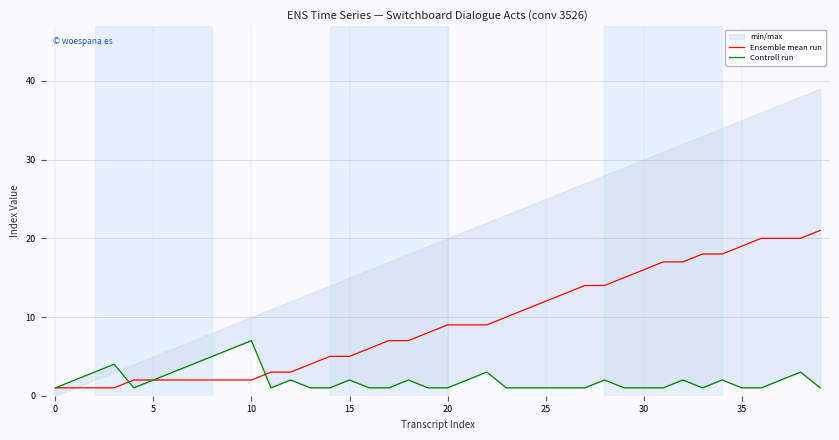

What is the sum of all Ensemble mean run values?

368